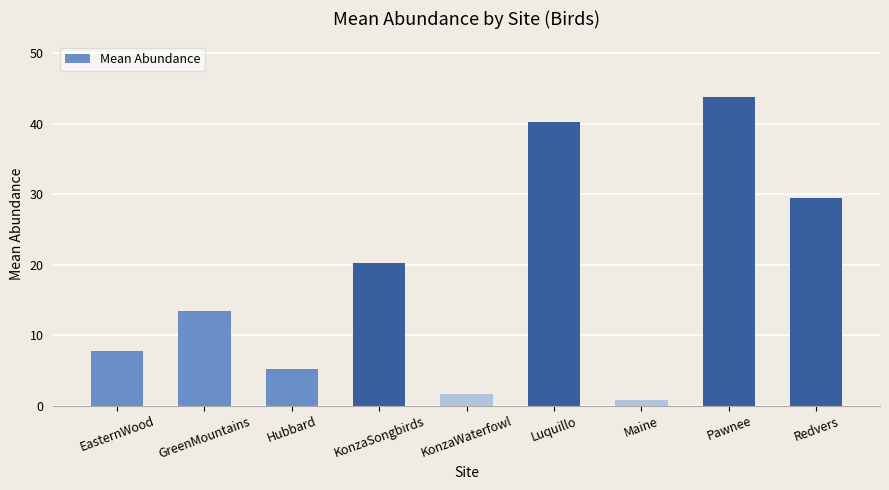

How many bars are there in total?

9